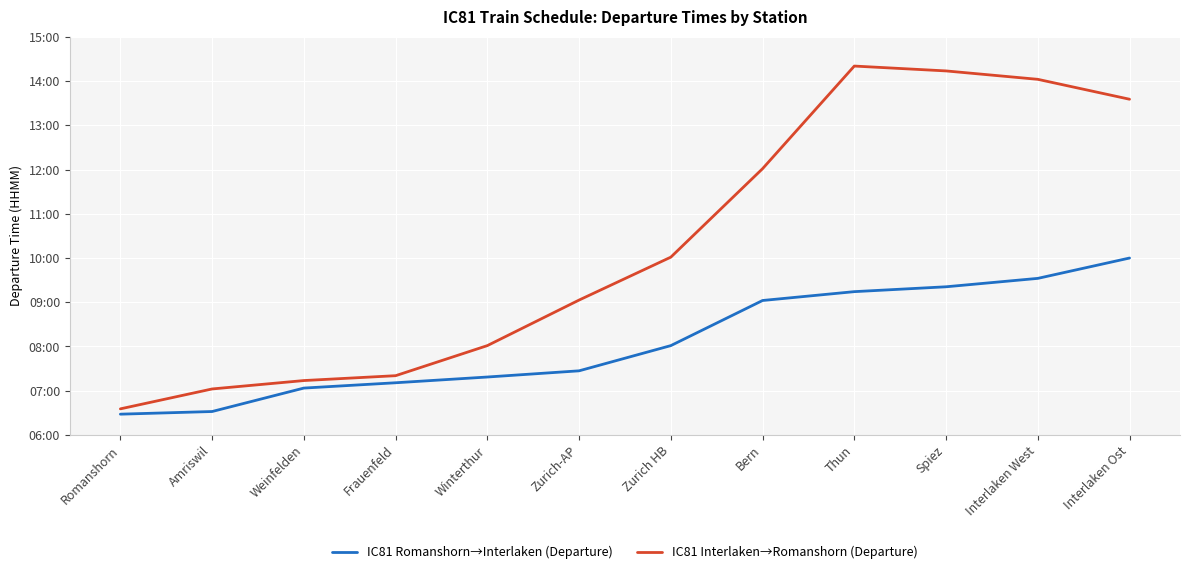

The IC81 Romanshorn→Interlaken (Departure) series shows 562 at Bern. True or false?

False